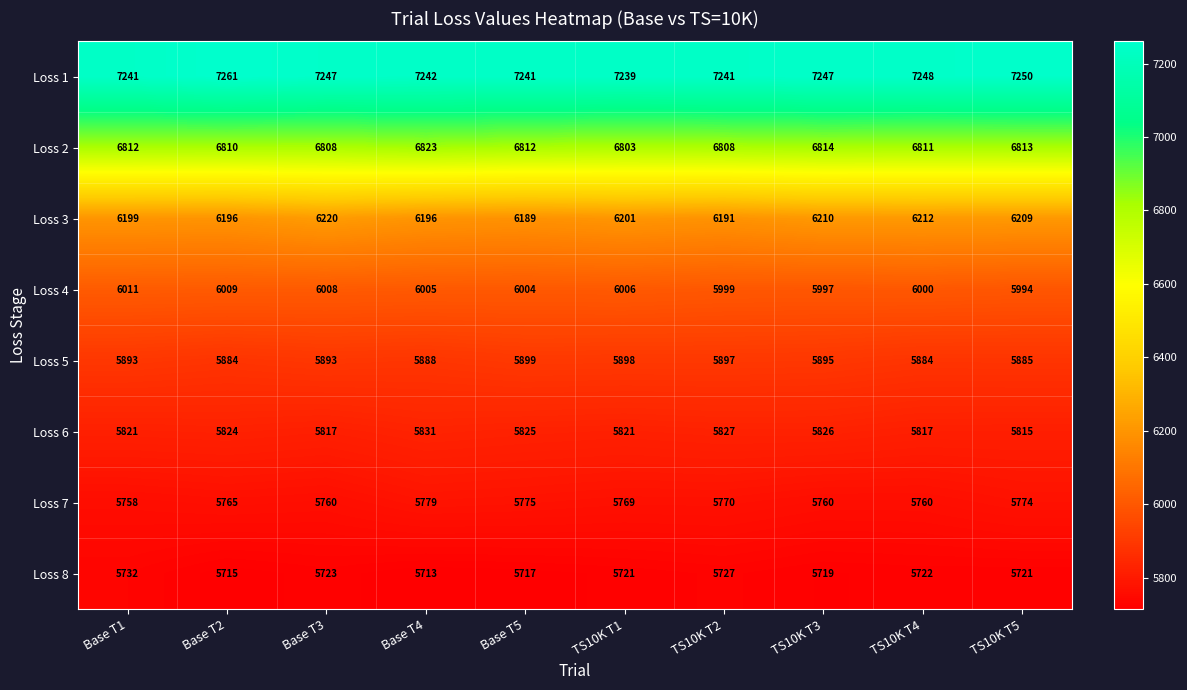

What is the difference between the maximum and minimum values in the Loss 4 series?

17